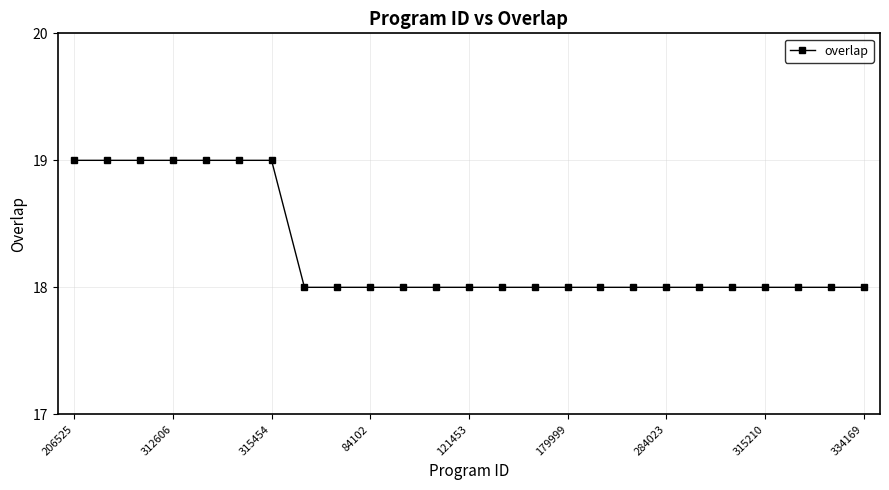

What is the difference between the maximum and minimum values?

1